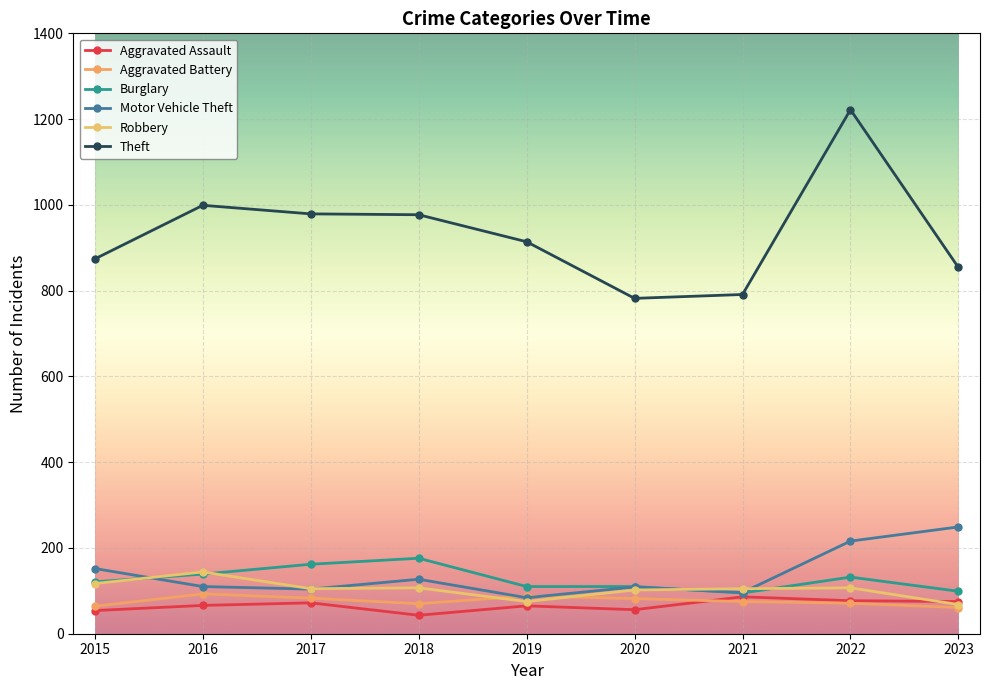

What is the maximum value shown in the chart?

1222